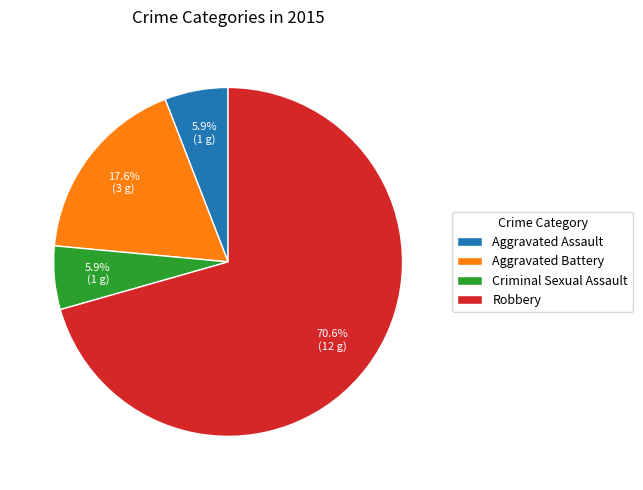

To the nearest percent, what percentage of the pie is Aggravated Assault?

6%